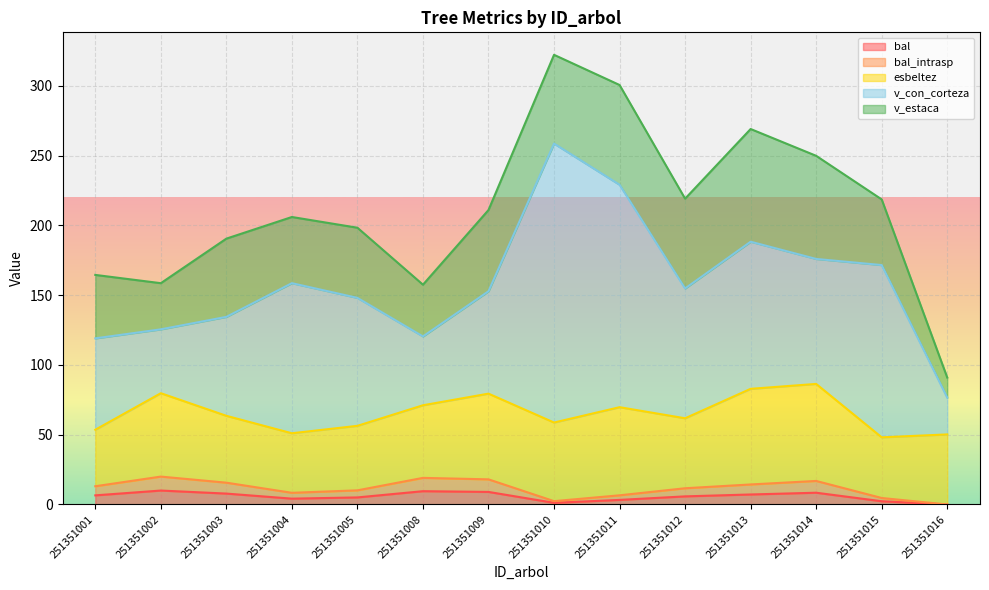

In bal, how many points are higher than both neighbors (excluding endpoints)?

3